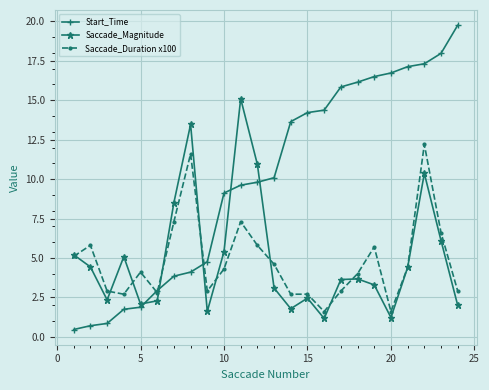

What is the value of the Start_Time point at the 10th from the left?

9.1